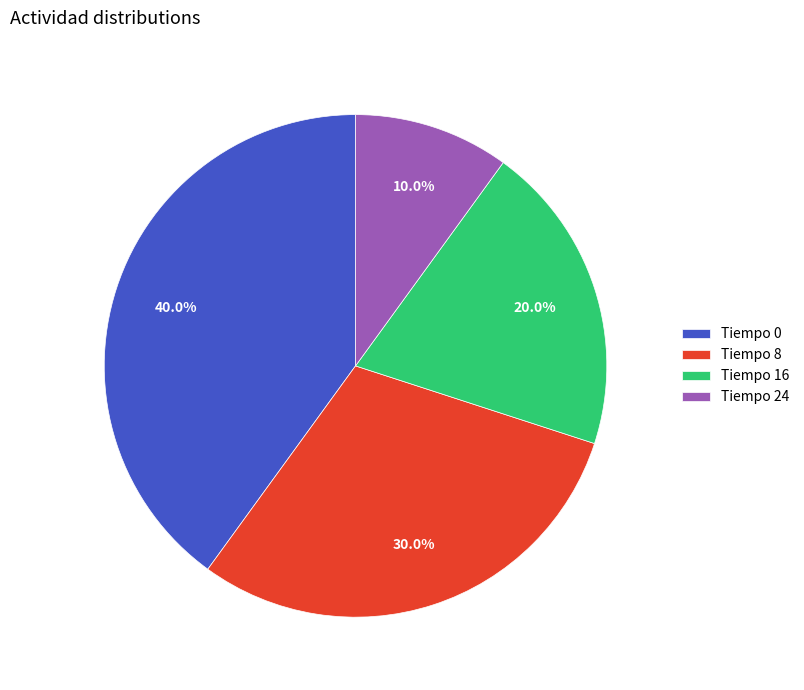

Count the number of slices in the pie.

4